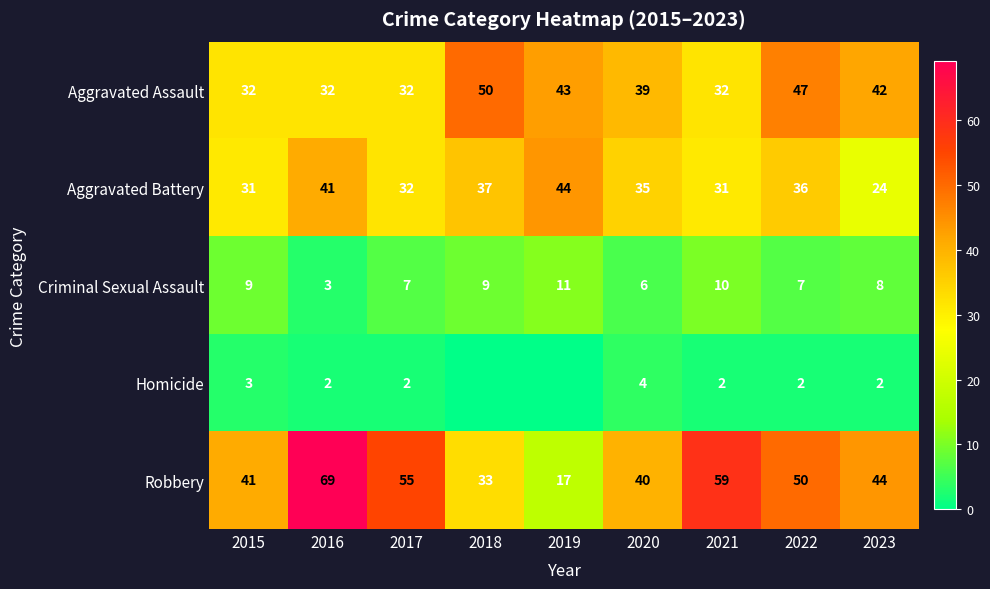

At which label does Aggravated Battery reach its minimum?

2023